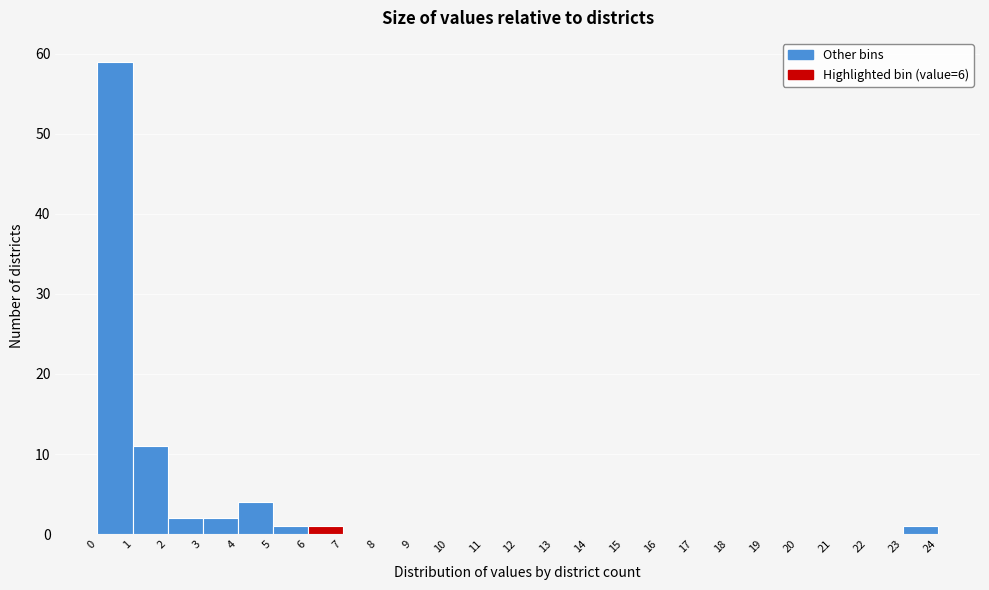

Which range on the x-axis has the tallest bar?

0 to 1